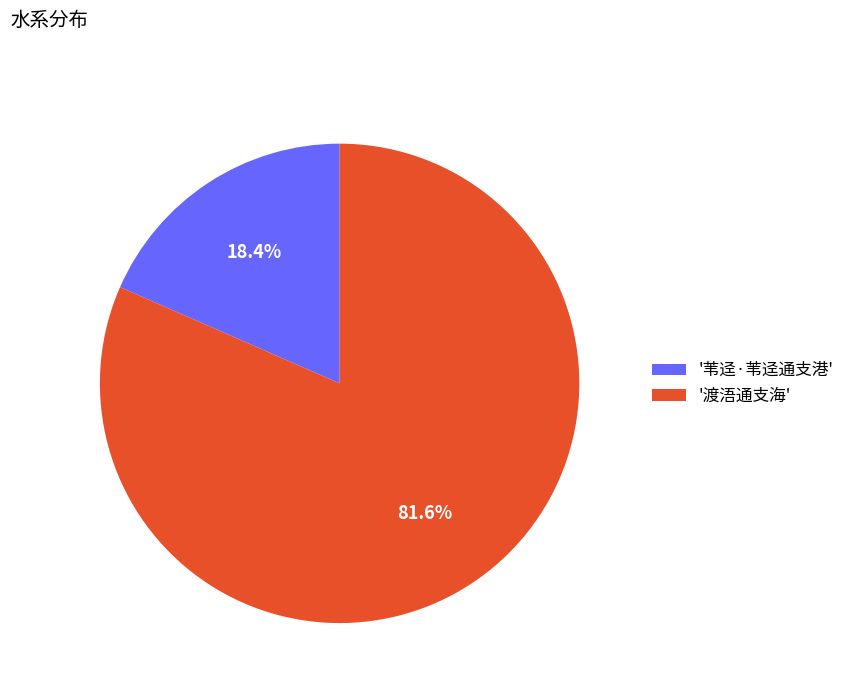

What percentage is NOT represented by '苇迳·苇迳通支港'?

81.6%